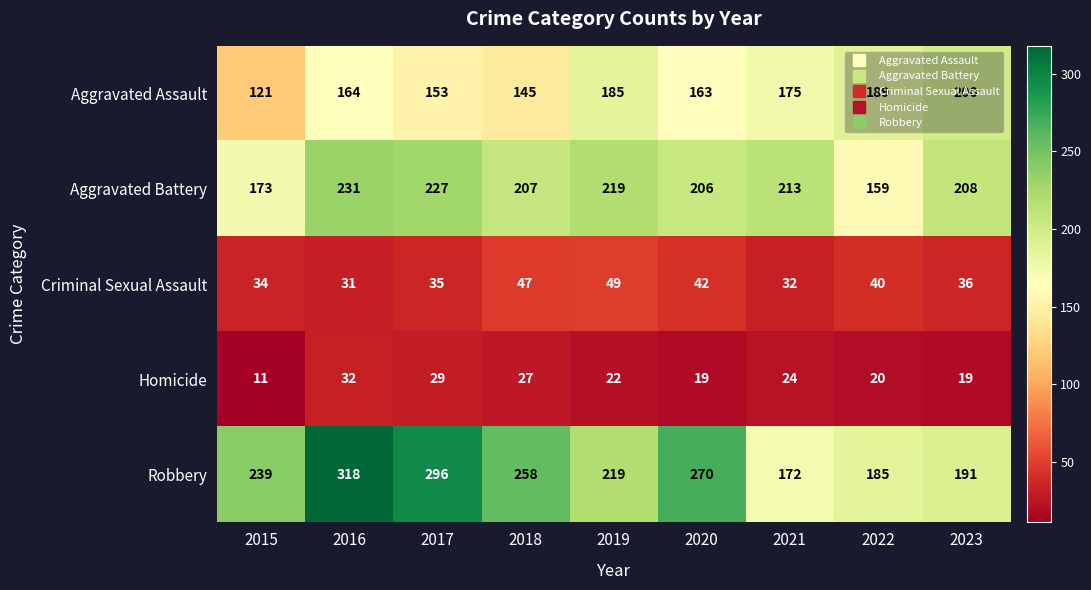

Rank the series by their maximum value, from highest to lowest.

Robbery, Aggravated Battery, Aggravated Assault, Criminal Sexual Assault, Homicide